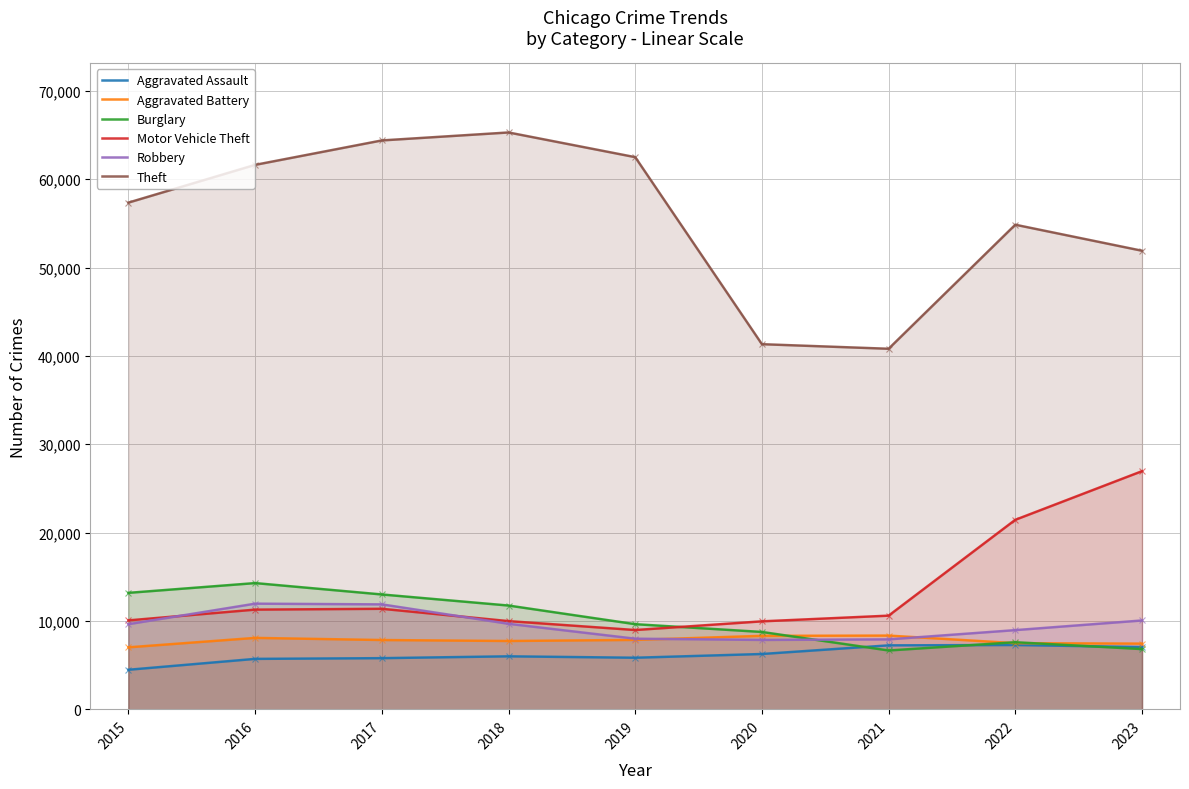

At 2022, list the series in order from smallest to largest.

Aggravated Assault, Aggravated Battery, Burglary, Robbery, Motor Vehicle Theft, Theft